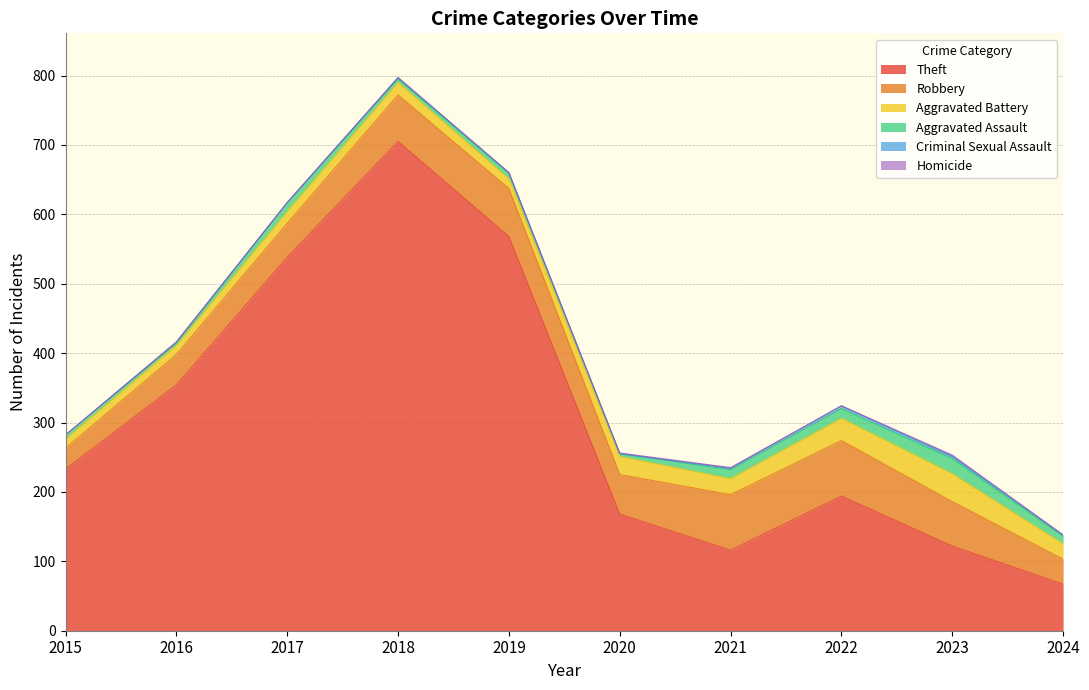

True or false: Aggravated Battery has a value of 13 at 2016.

True